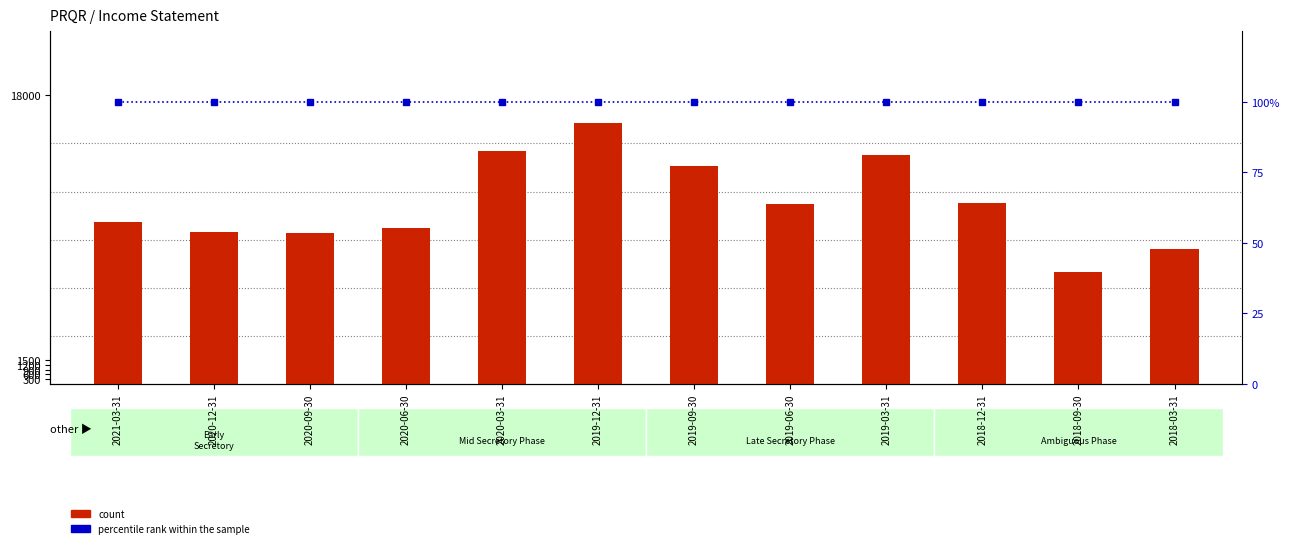

What is the smallest value displayed?

100